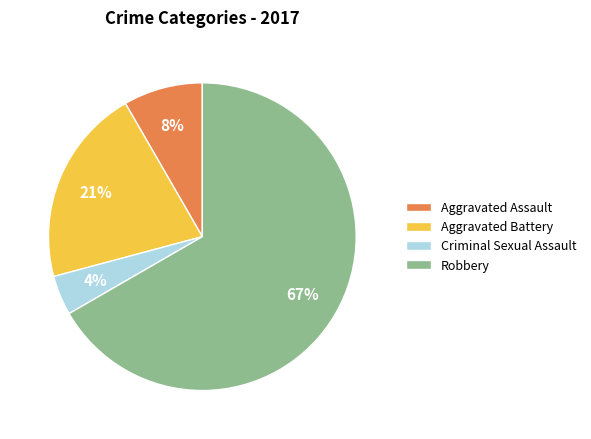

To the nearest percent, what portion does Aggravated Battery represent?

21%